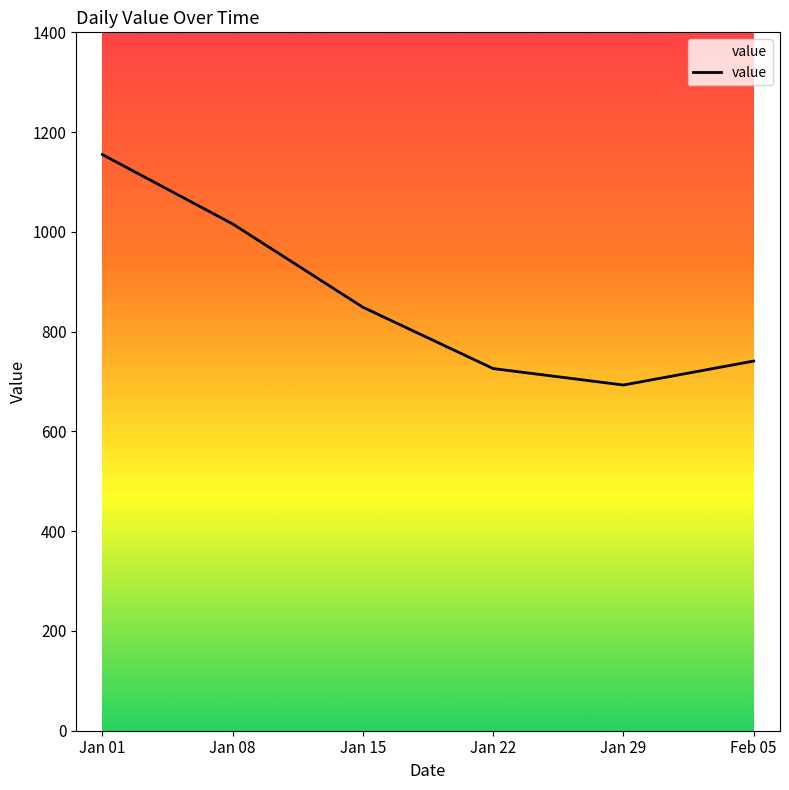

Where is the first local minimum?

Jan 29